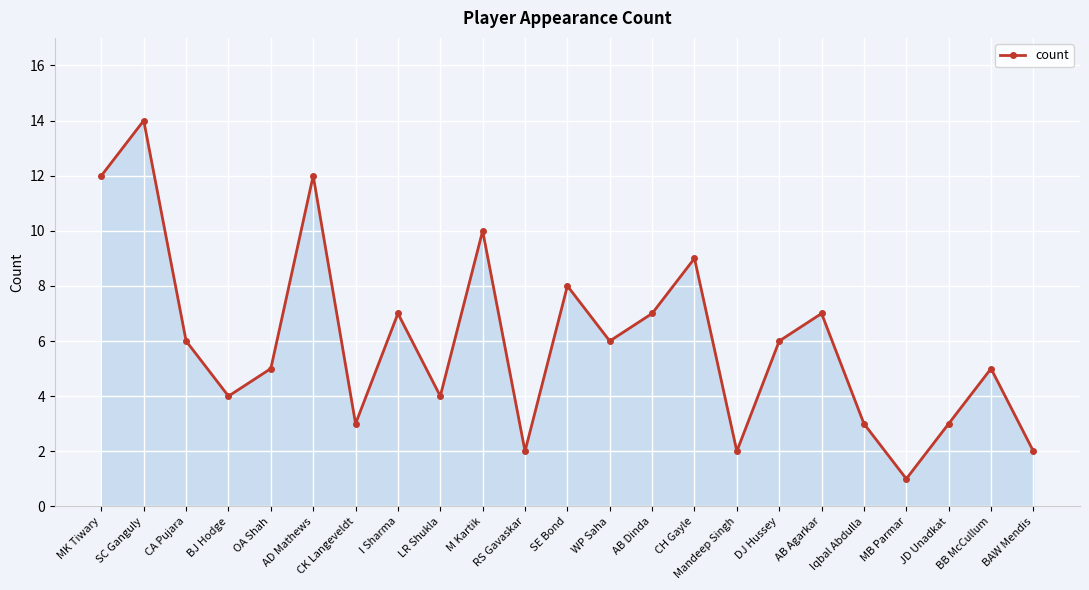

Reading left to right, extract all data points from this chart.

12	14	6	4	5	12	3	7	4	10	2	8	6	7	9	2	6	7	3	1	3	5	2